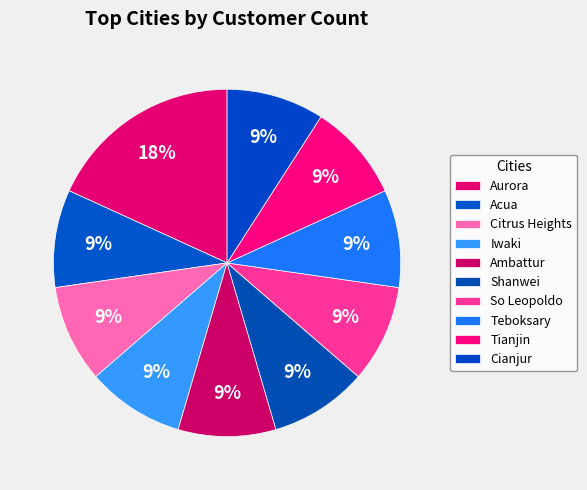

To the nearest percent, what is the difference between the largest and smallest slice percentages?

9%